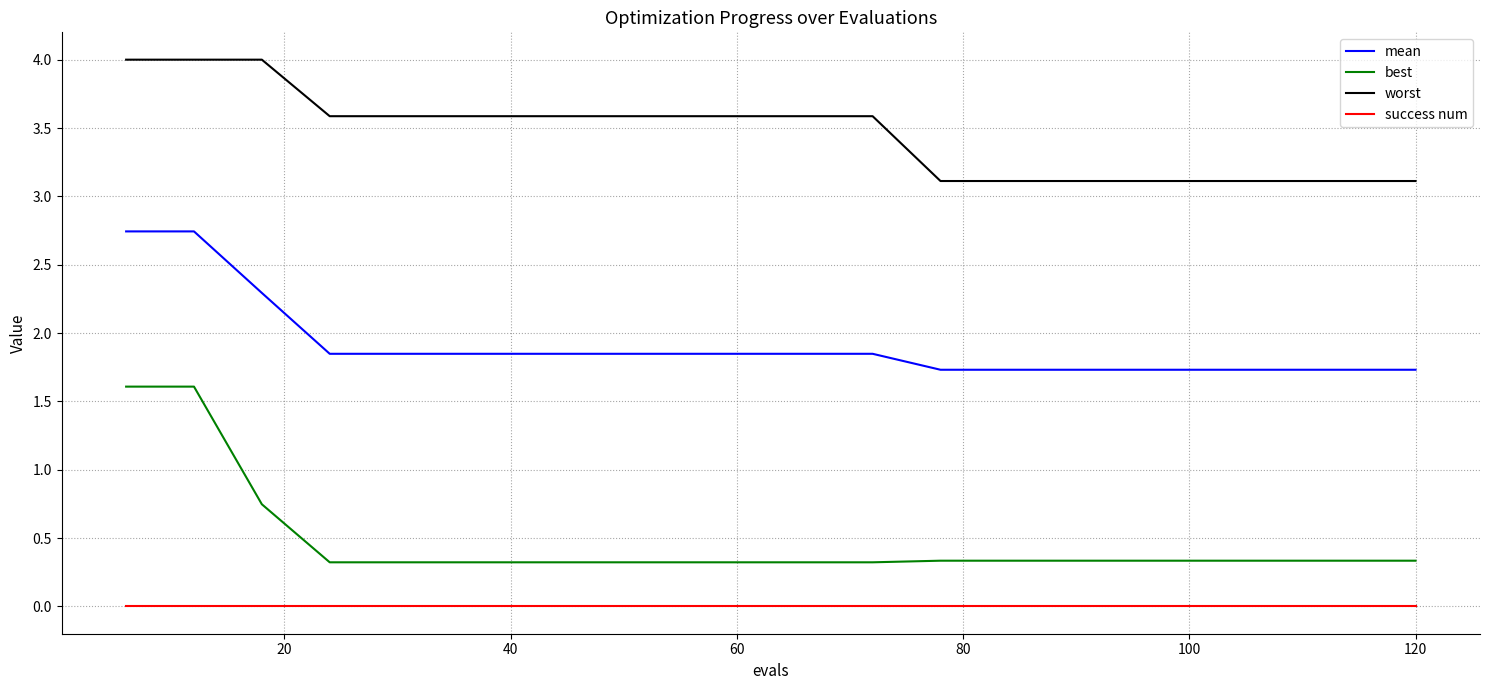

Which series has the largest total across all categories?

worst